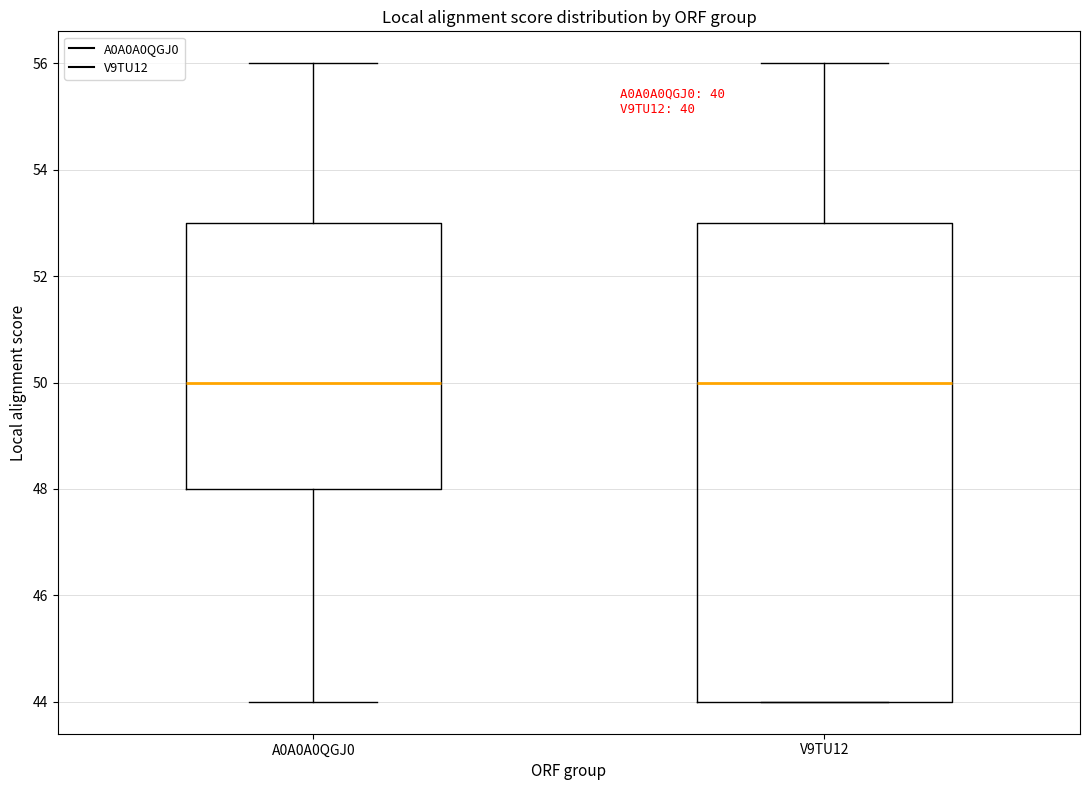

Where does the median line of the box for A0A0A0QGJ0 sit on the y-axis? The values are not printed on the chart, so give them approximately, as read against the axis.

50